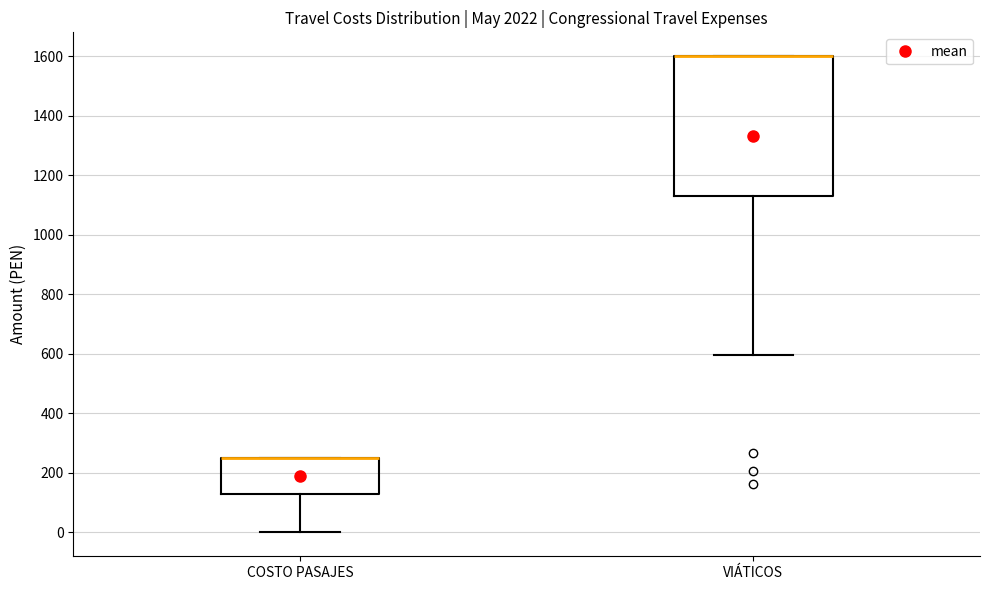

Reading left to right, transcribe this box plot: for each box, give where its median line is, the range the box spans, and where its two whiskers end, as read against the y-axis. The values are not printed on the chart, so give them approximately, as read against the axis.

COSTO PASAJES: median 260 (drawn on the box's upper edge), box 120 to 260, whiskers 0 to 260
VIÁTICOS: median 1600 (drawn on the box's upper edge), box 1120 to 1600, whiskers 600 to 1600